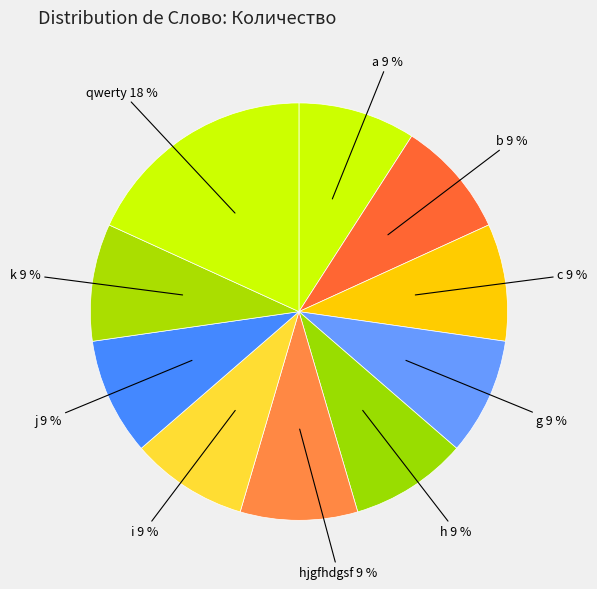

The g 9 % slice represents 1% of the pie. True or false?

False